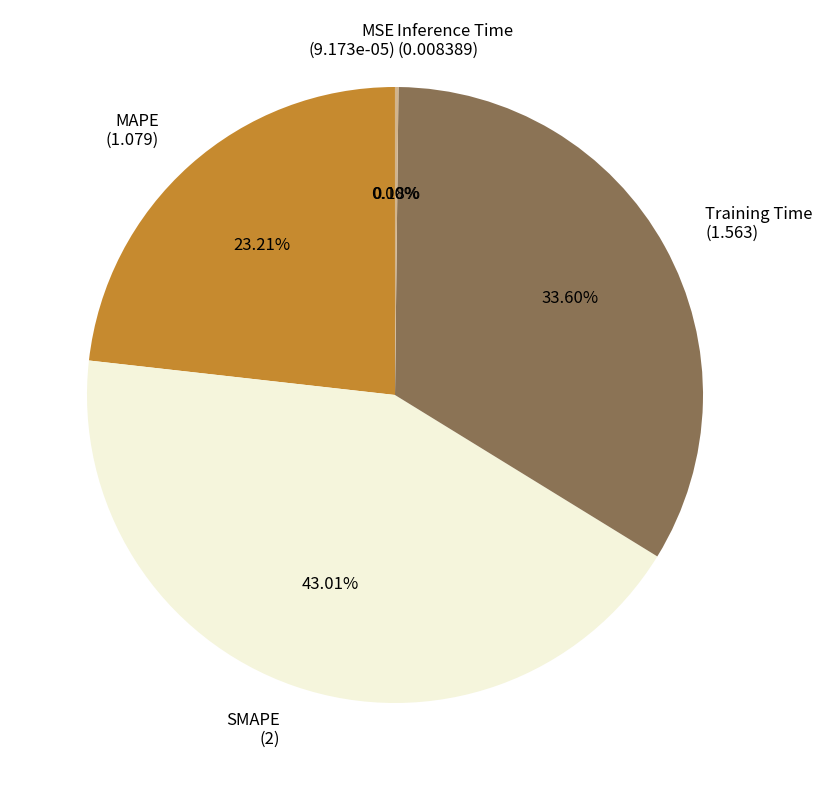

Which slice is the largest?

SMAPE